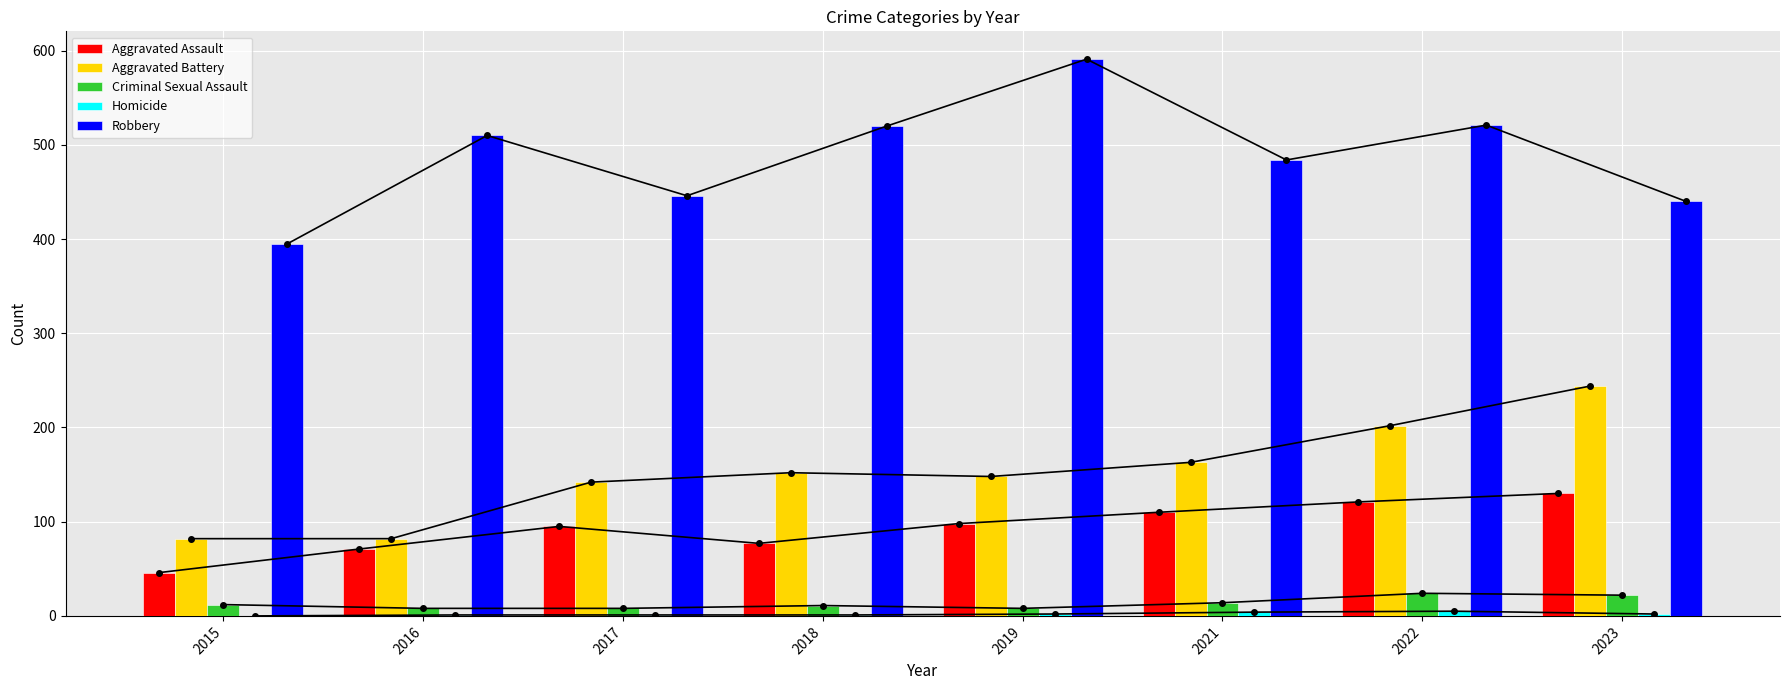

What is the value of the Criminal Sexual Assault bar at the 7th from the left?

24